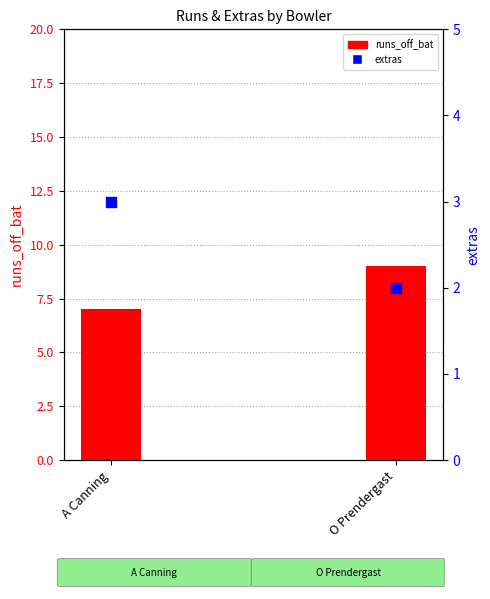

Which series contains the lowest Y value?

extras